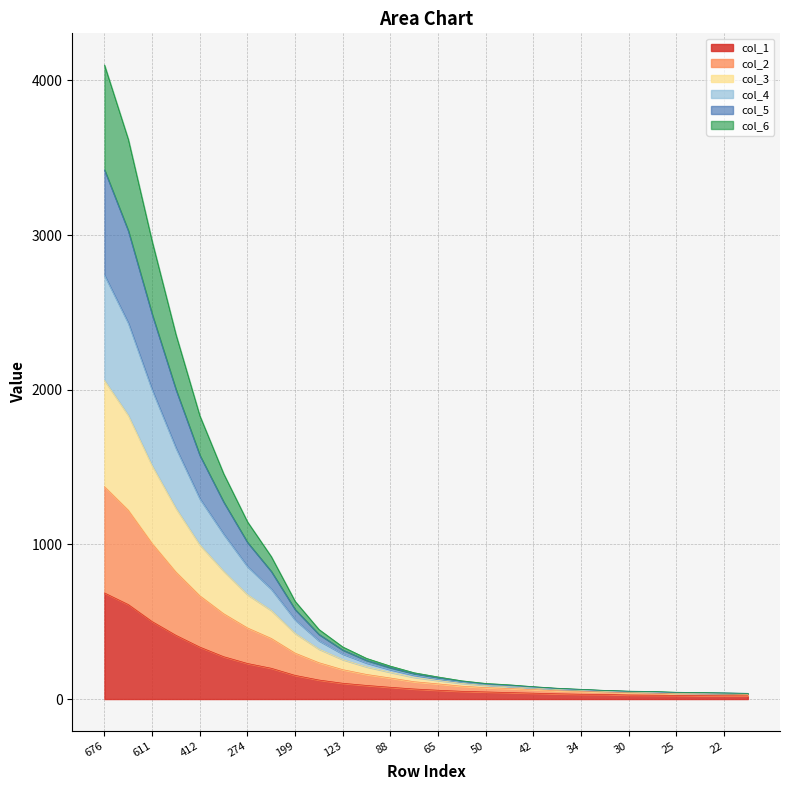

Which series has the largest range (max minus min)?

col_4